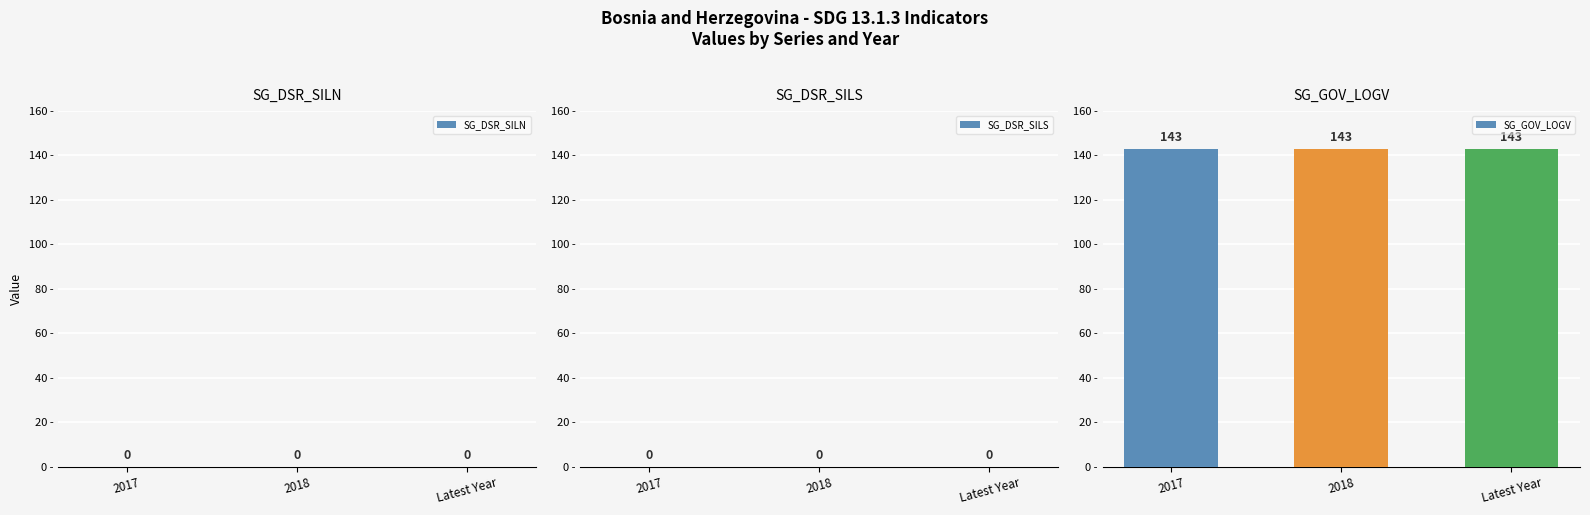

Reading left to right, transcribe all the data shown in this chart.

SG_DSR_SILN: 0	0	0
SG_DSR_SILS: 0	0	0
SG_GOV_LOGV: 143	143	143